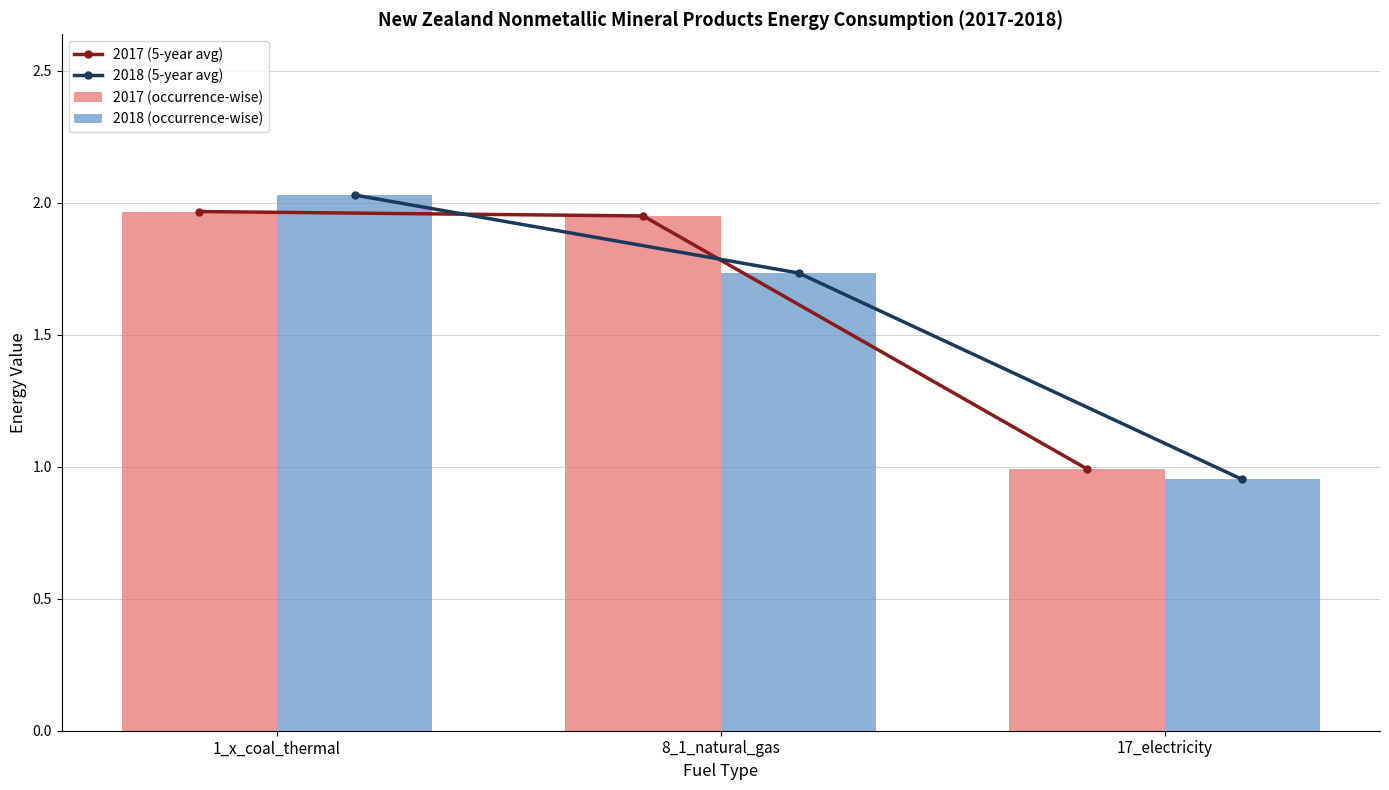

True or false: 2017 (occurrence-wise) has a value of 0.4 at 17_electricity.

False